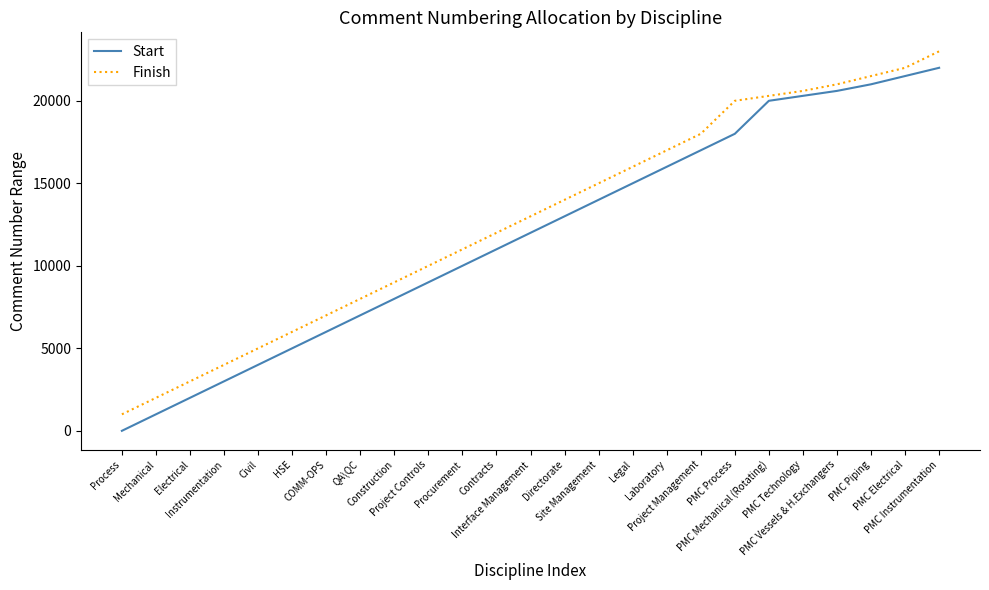

At which category does the chart reach its minimum across all series?

Process